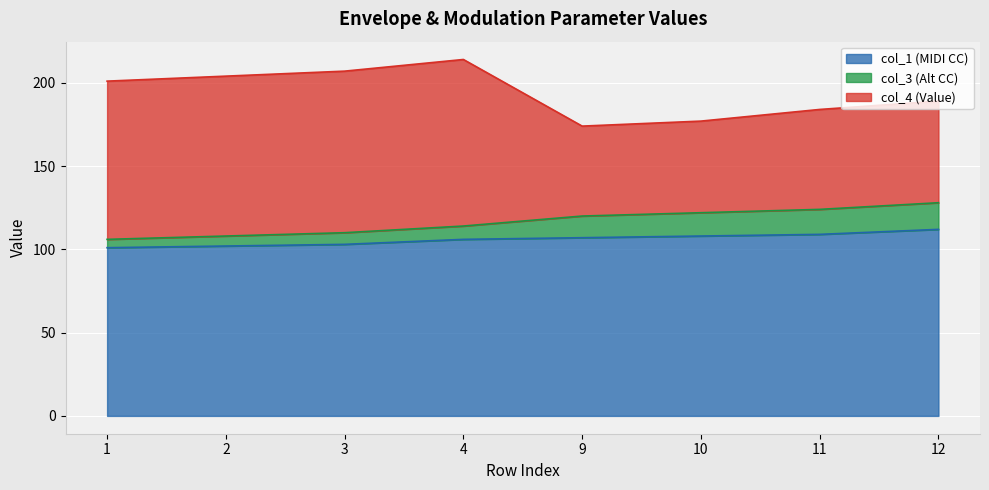

Is it true that col_1 (MIDI CC) equals 175 at 10?

False